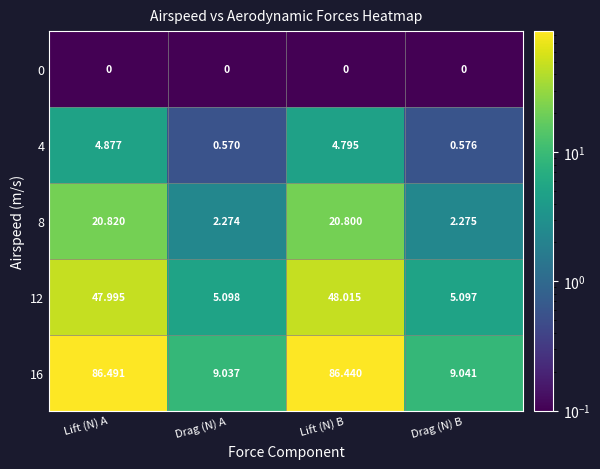

At which label does 16 reach its peak?

Lift (N) A